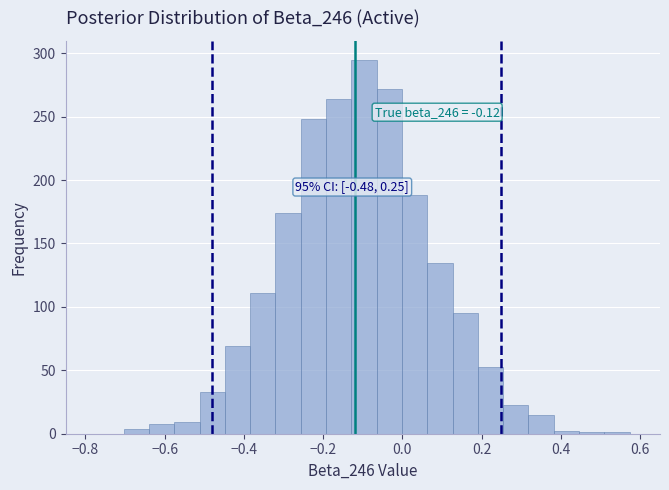

Around what value on the x-axis is the tallest bar? Give the approximate position of its centre, as read against the axis.

-0.10